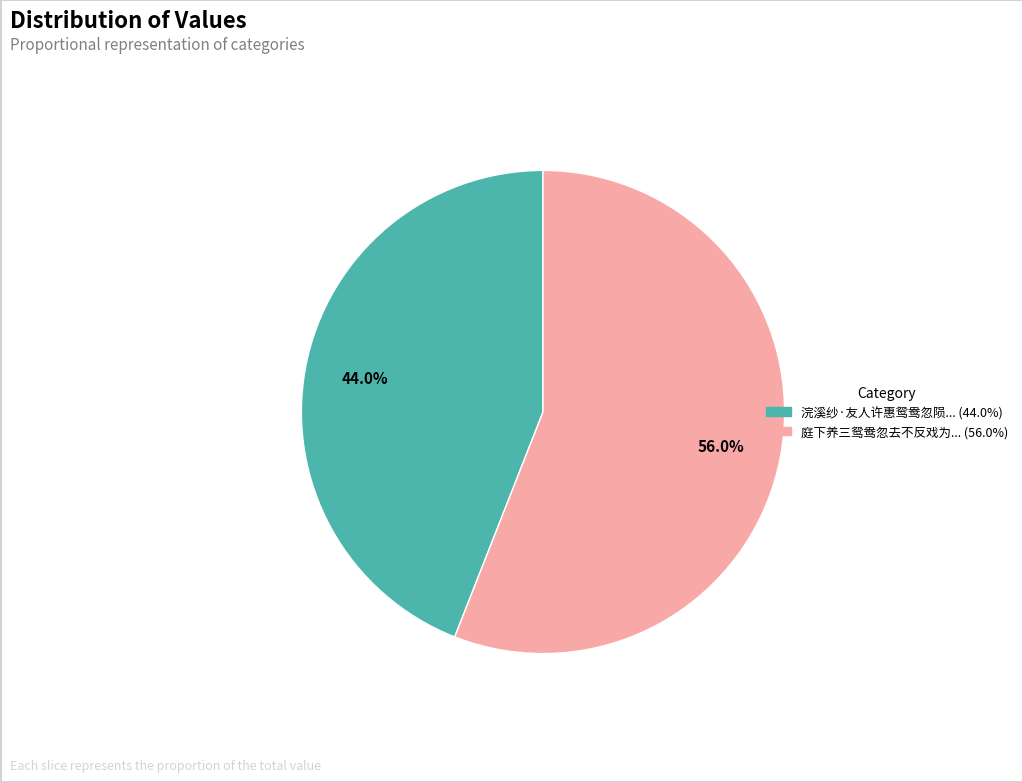

How many slices are in this pie chart?

2